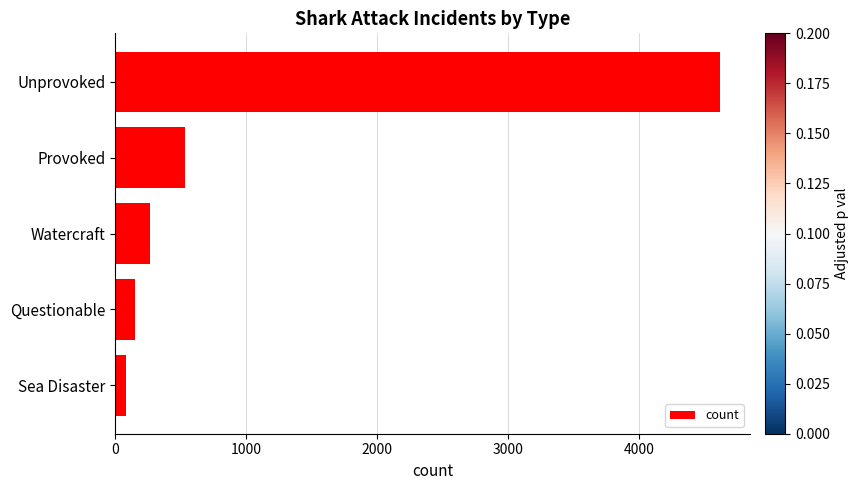

What is the greatest value displayed?

4619